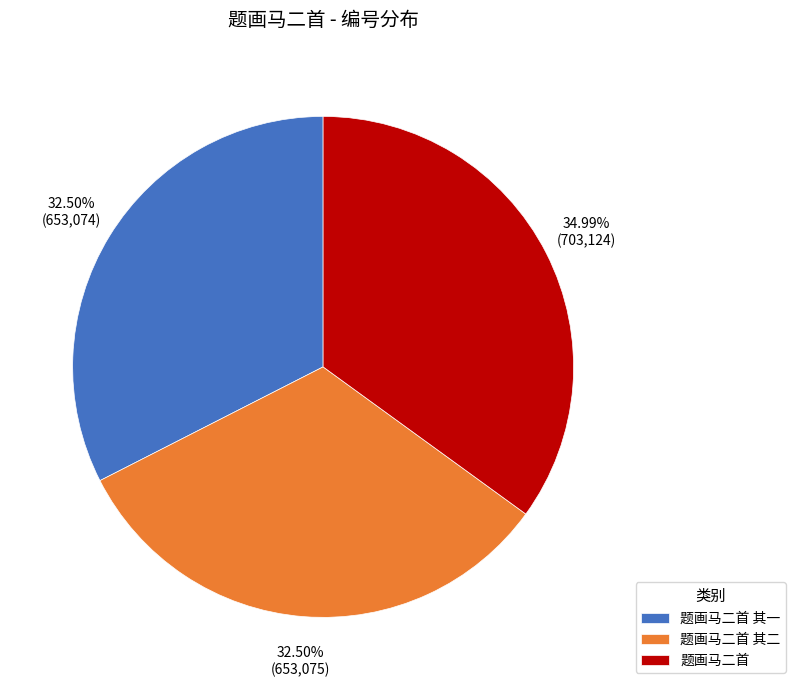

Do 题画马二首 其一 and 题画马二首 其二 together represent more than half of the pie?

Yes